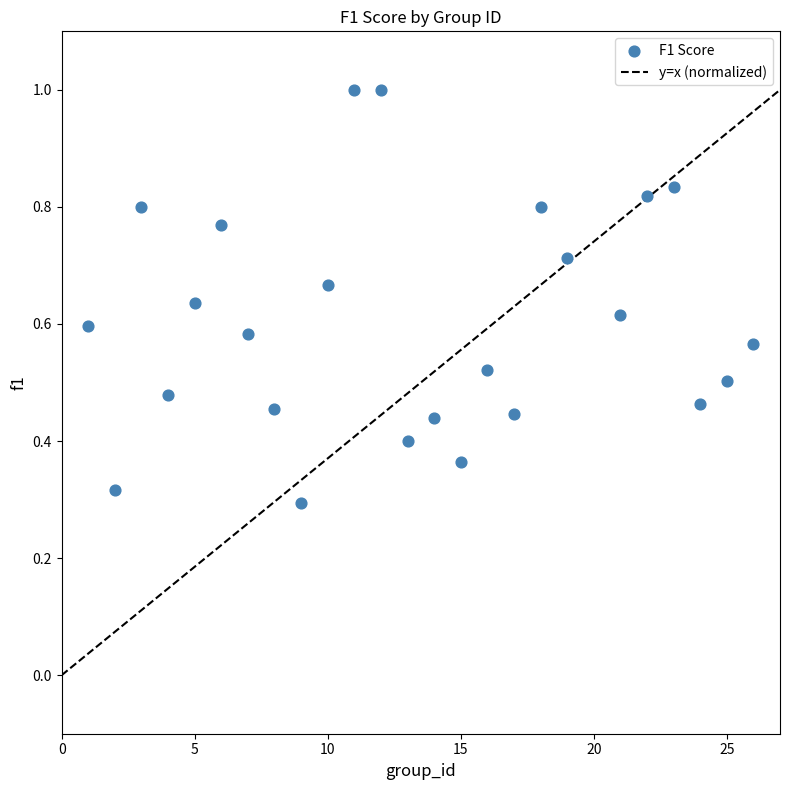

What is the range of X values (max minus min)?

25.0